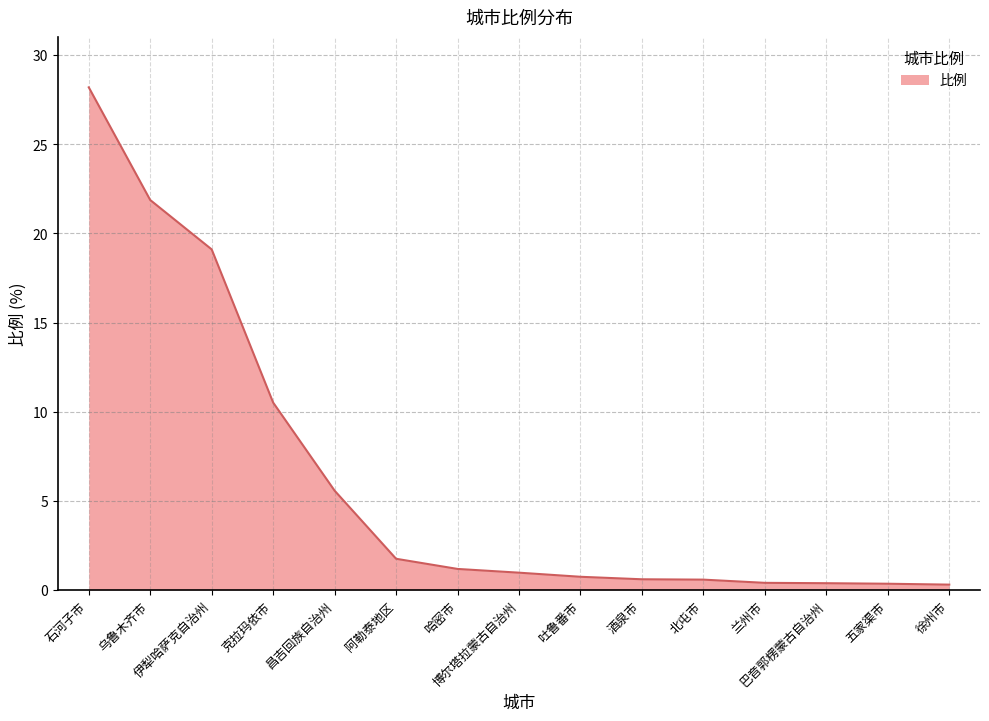

Does the chart have visible grid lines?

Yes